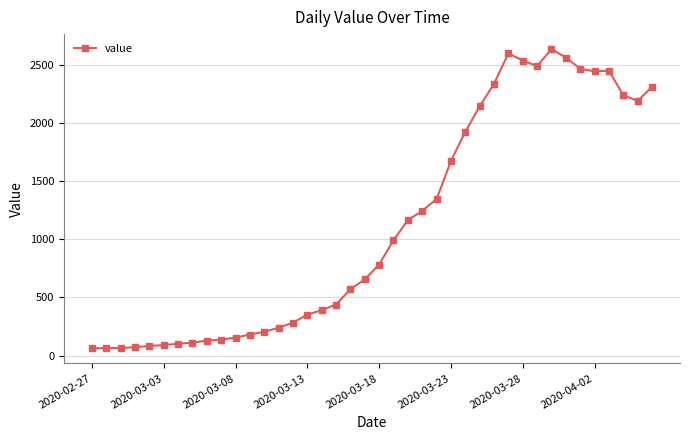

What is the smallest value displayed?

61